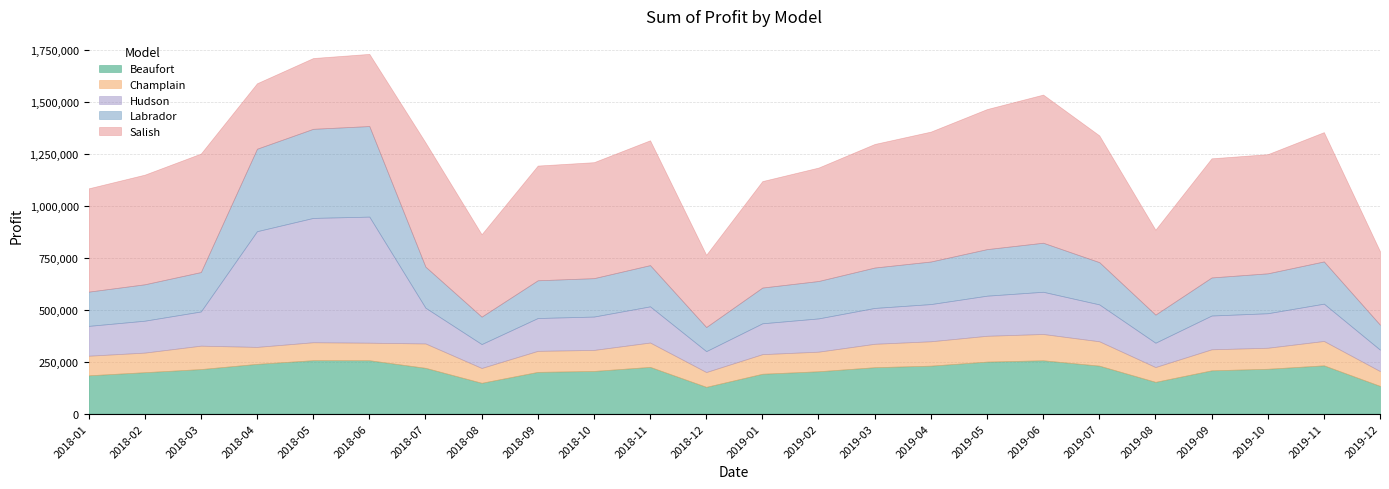

What is the sum of the Beaufort values at 2019-09 and 2019-05?

459000.0